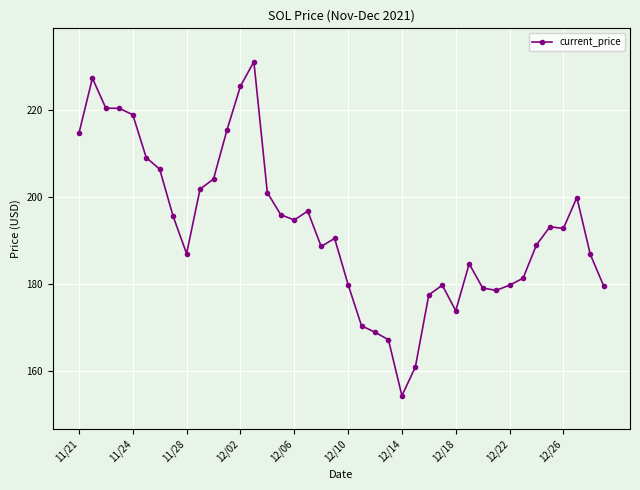

What is the greatest value displayed?

231.0